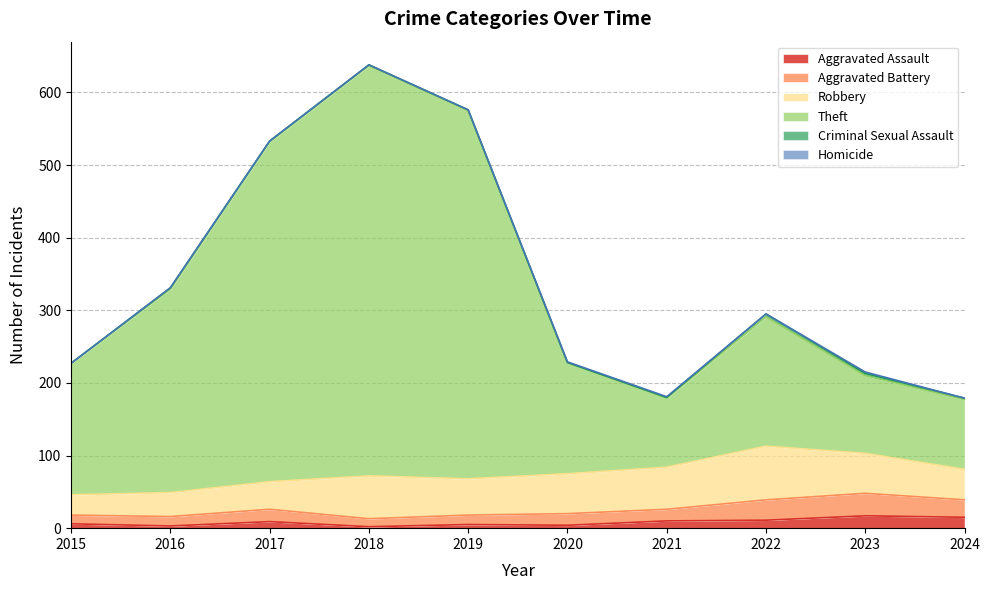

At which category does Robbery reach its first local peak?

2018